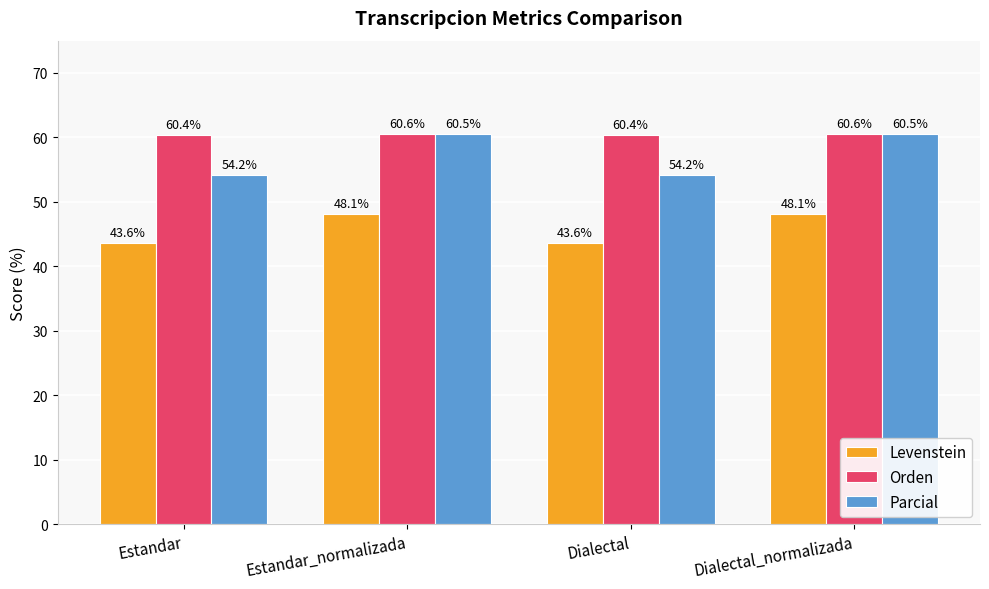

Is the value of Parcial at Estandar_normalizada greater than the value of Orden at Dialectal?

Yes